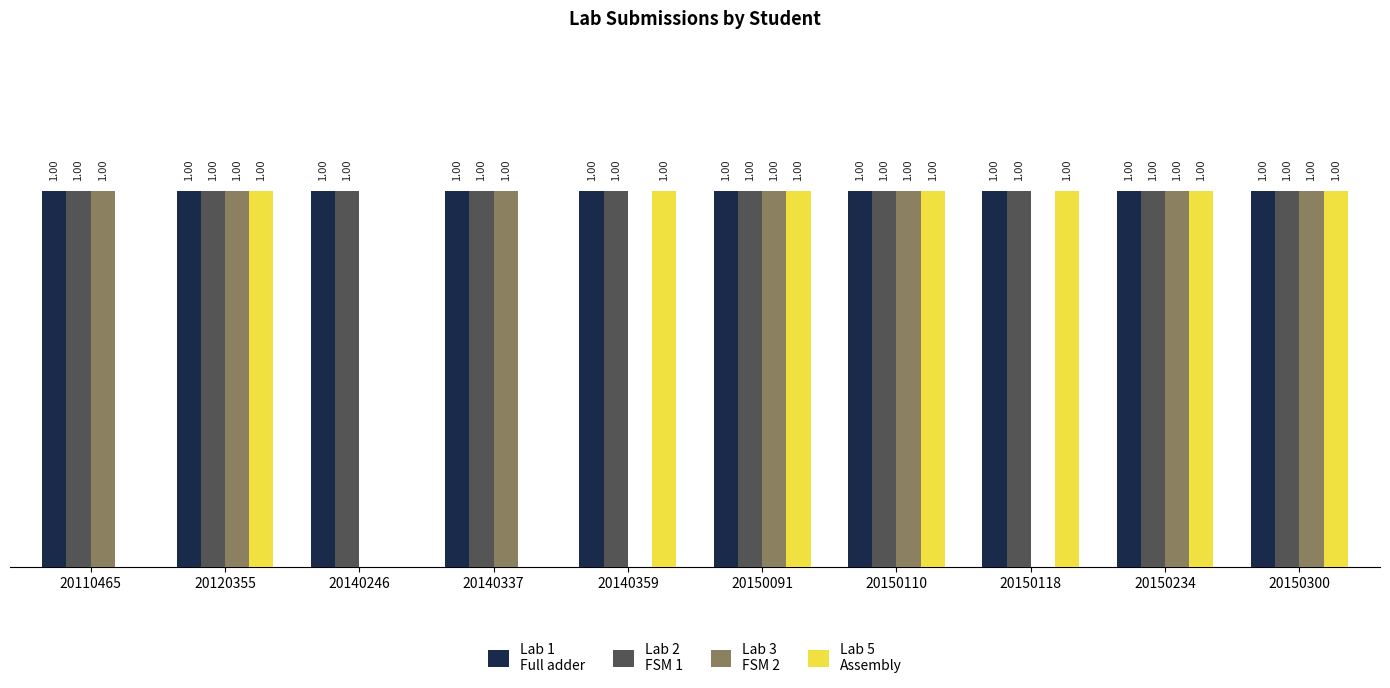

The value of Lab 5
Assembly at 20140337 is 0. True or false?

True